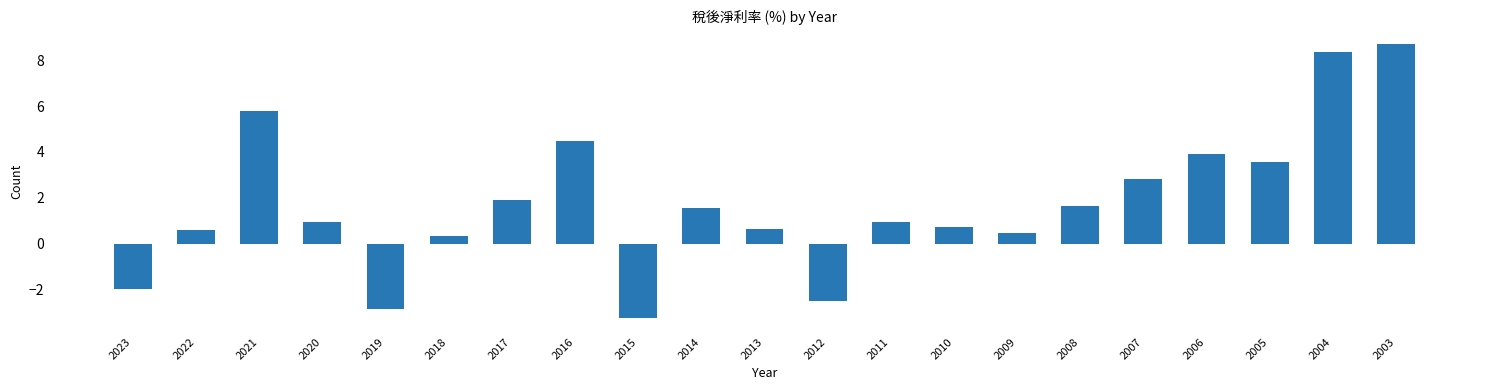

Between 2023 and 2022, which is larger?

2022